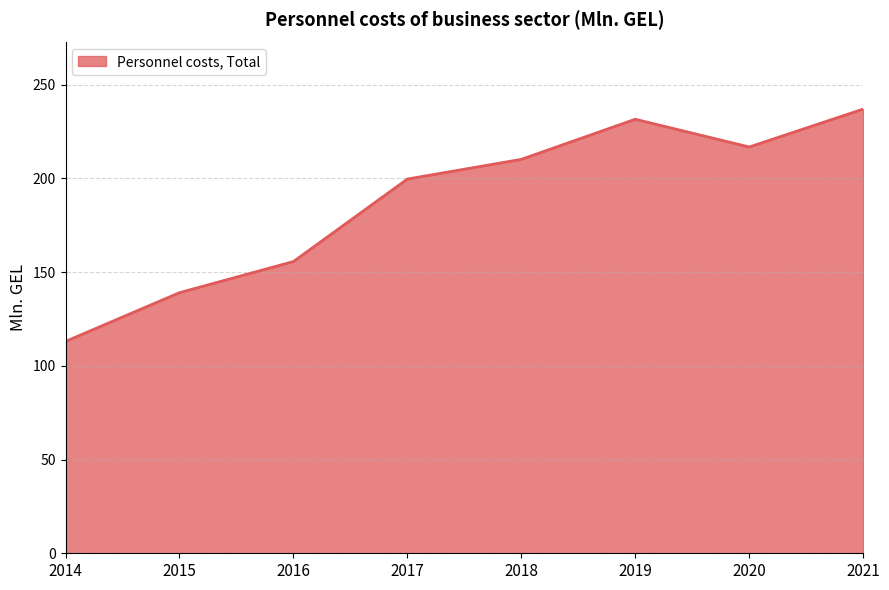

What is the change in value from 2017 to 2021?

+37.3